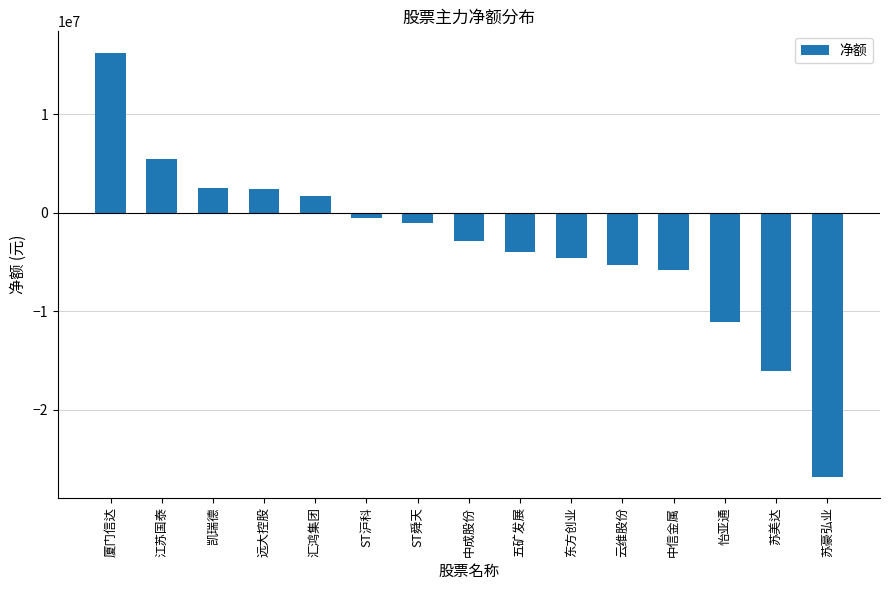

What is the average value?

-3324628